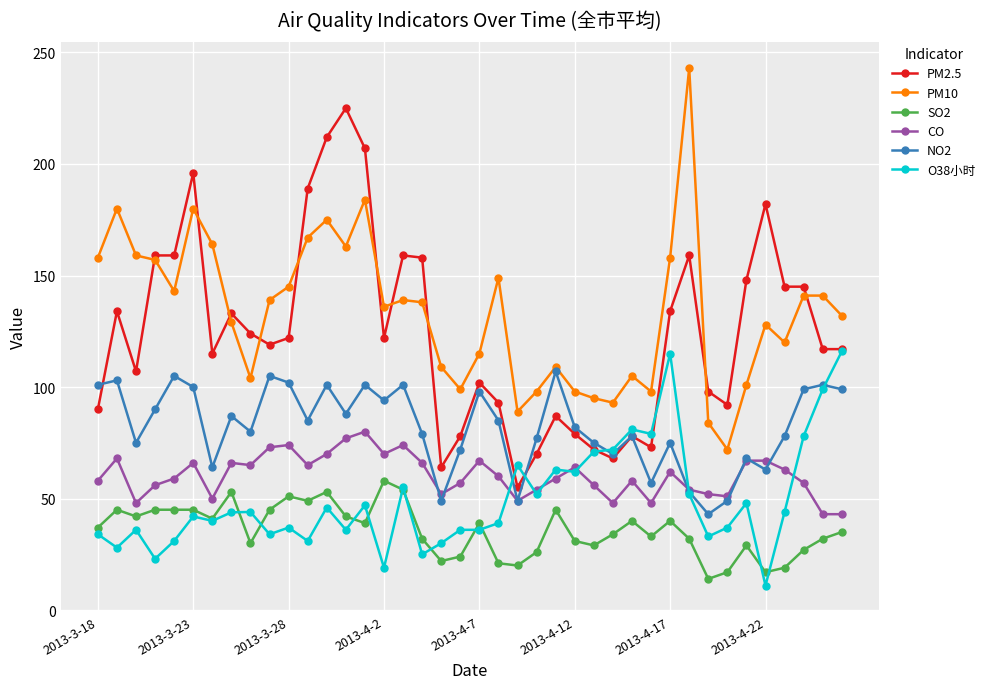

What is the highest value of the NO2 series?

107.0